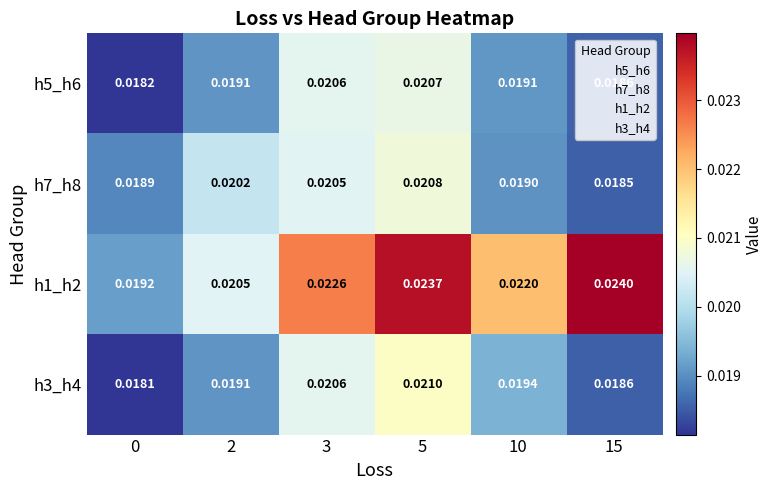

Is the value of h5_h6 at 10 greater than the value of h3_h4 at 10?

No